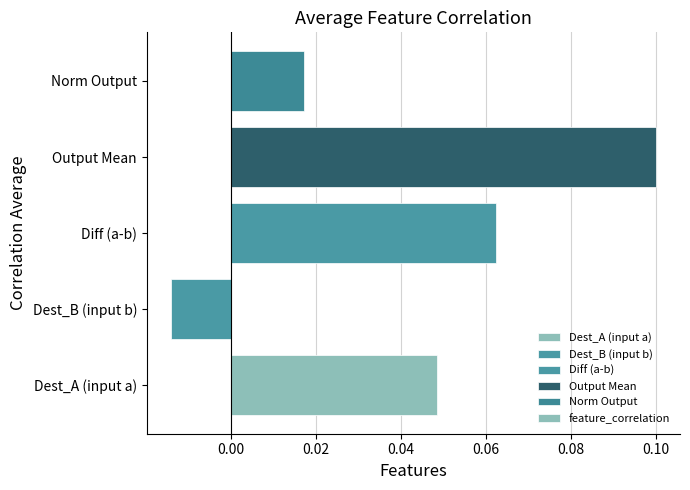

Where is the data nearest to the value 0?

Dest_B (input b)